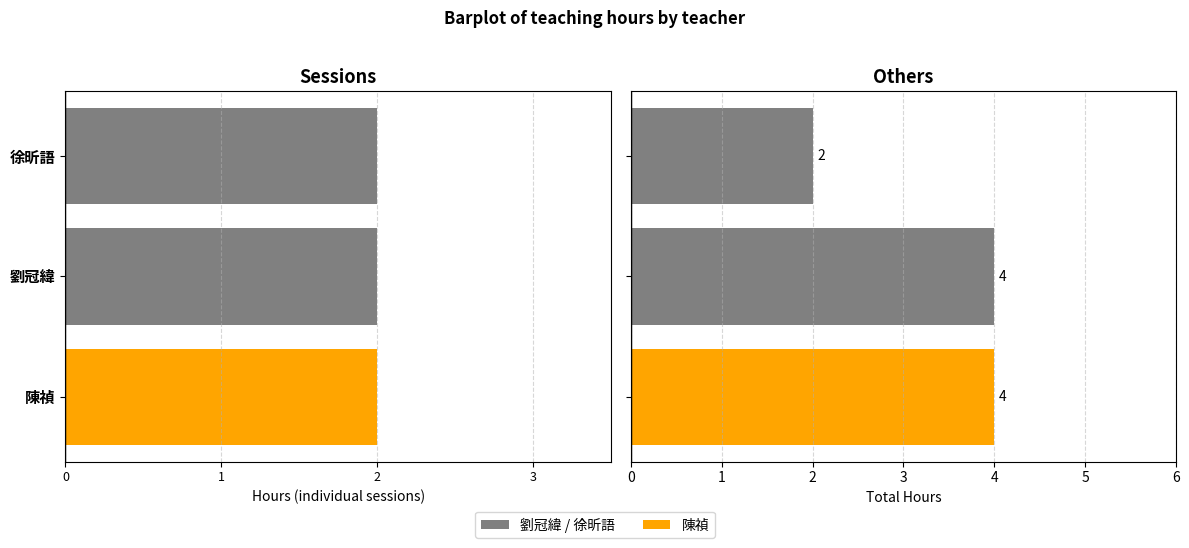

Which has a higher value, 2 or 3?

2